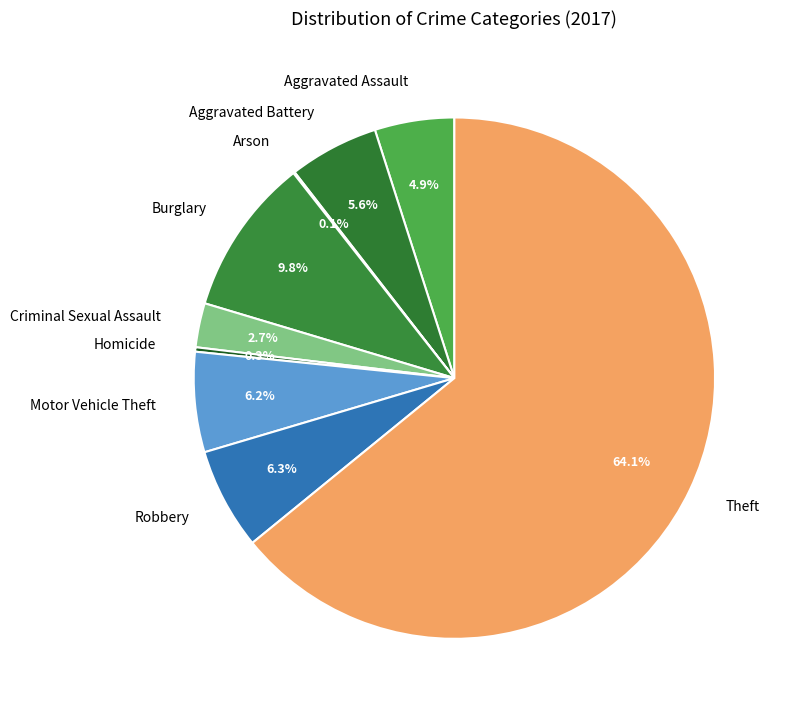

Between Aggravated Battery and Theft, which is larger?

Theft